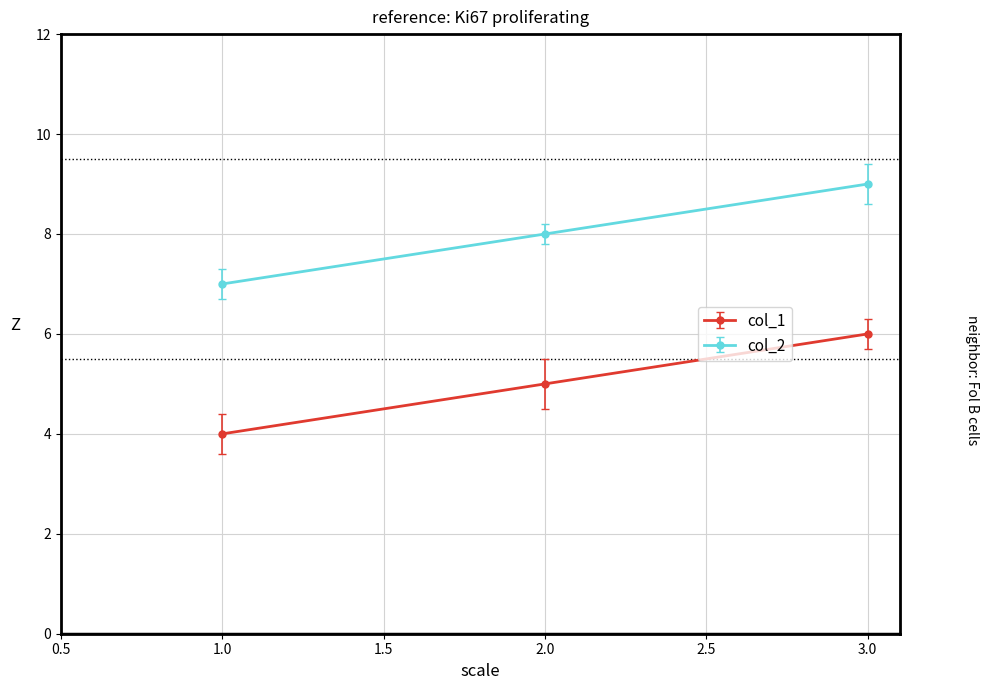

What is the value of the col_1 point at the 1st from the left?

4